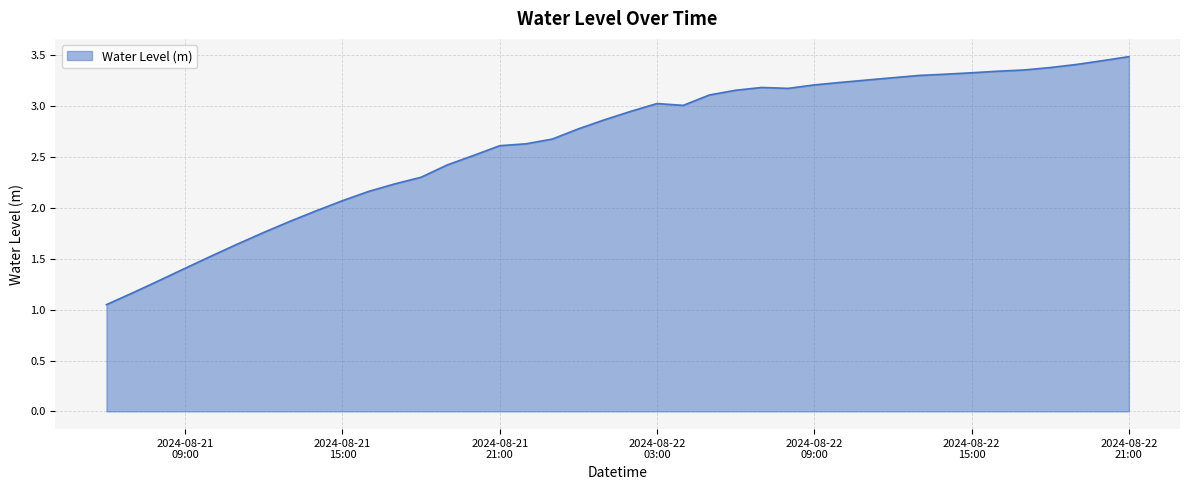

What is the maximum value shown in the chart?

3.5